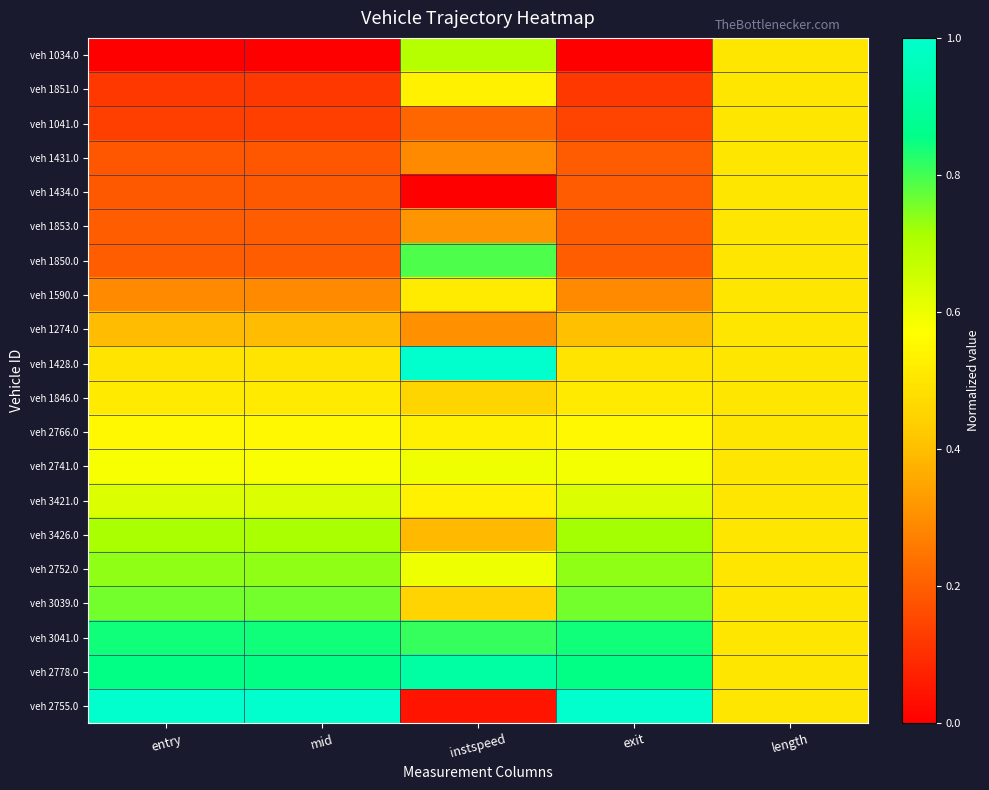

Reading right to left, what are all the values shown in this chart?

veh 1034.0: length=0.5	exit=0.0	instspeed=0.7	mid=0.0	entry=0.0
veh 1851.0: length=0.5	exit=0.1	instspeed=0.5	mid=0.1	entry=0.1
veh 1041.0: length=0.5	exit=0.1	instspeed=0.2	mid=0.1	entry=0.1
veh 1431.0: length=0.5	exit=0.2	instspeed=0.3	mid=0.2	entry=0.2
veh 1434.0: length=0.5	exit=0.2	instspeed=0.0	mid=0.2	entry=0.2
veh 1853.0: length=0.5	exit=0.2	instspeed=0.3	mid=0.2	entry=0.2
veh 1850.0: length=0.5	exit=0.2	instspeed=0.8	mid=0.2	entry=0.2
veh 1590.0: length=0.5	exit=0.3	instspeed=0.5	mid=0.3	entry=0.3
veh 1274.0: length=0.5	exit=0.4	instspeed=0.3	mid=0.4	entry=0.4
veh 1428.0: length=0.5	exit=0.5	instspeed=1.0	mid=0.5	entry=0.5
veh 1846.0: length=0.5	exit=0.5	instspeed=0.5	mid=0.5	entry=0.5
veh 2766.0: length=0.5	exit=0.6	instspeed=0.5	mid=0.6	entry=0.6
veh 2741.0: length=0.5	exit=0.6	instspeed=0.6	mid=0.6	entry=0.6
veh 3421.0: length=0.5	exit=0.6	instspeed=0.5	mid=0.6	entry=0.6
veh 3426.0: length=0.5	exit=0.7	instspeed=0.4	mid=0.7	entry=0.7
veh 2752.0: length=0.5	exit=0.7	instspeed=0.6	mid=0.7	entry=0.7
veh 3039.0: length=0.5	exit=0.8	instspeed=0.5	mid=0.8	entry=0.8
veh 3041.0: length=0.5	exit=0.8	instspeed=0.8	mid=0.8	entry=0.8
veh 2778.0: length=0.5	exit=0.9	instspeed=0.9	mid=0.9	entry=0.9
veh 2755.0: length=0.5	exit=1.0	instspeed=0.0	mid=1.0	entry=1.0